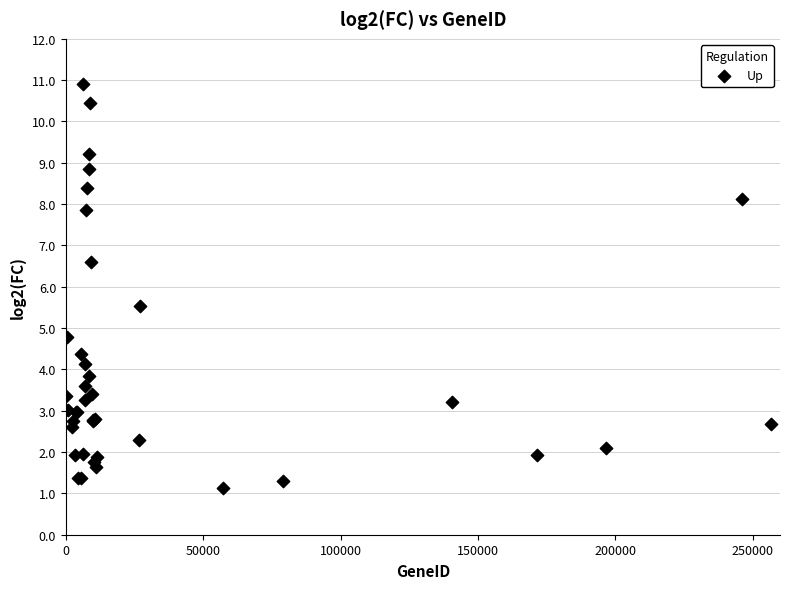

What Y value in the scatter plot is closest to 6?

5.5